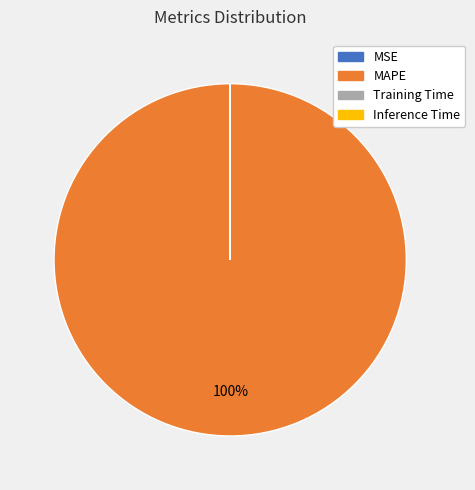

Which category has the biggest portion of the pie?

MAPE